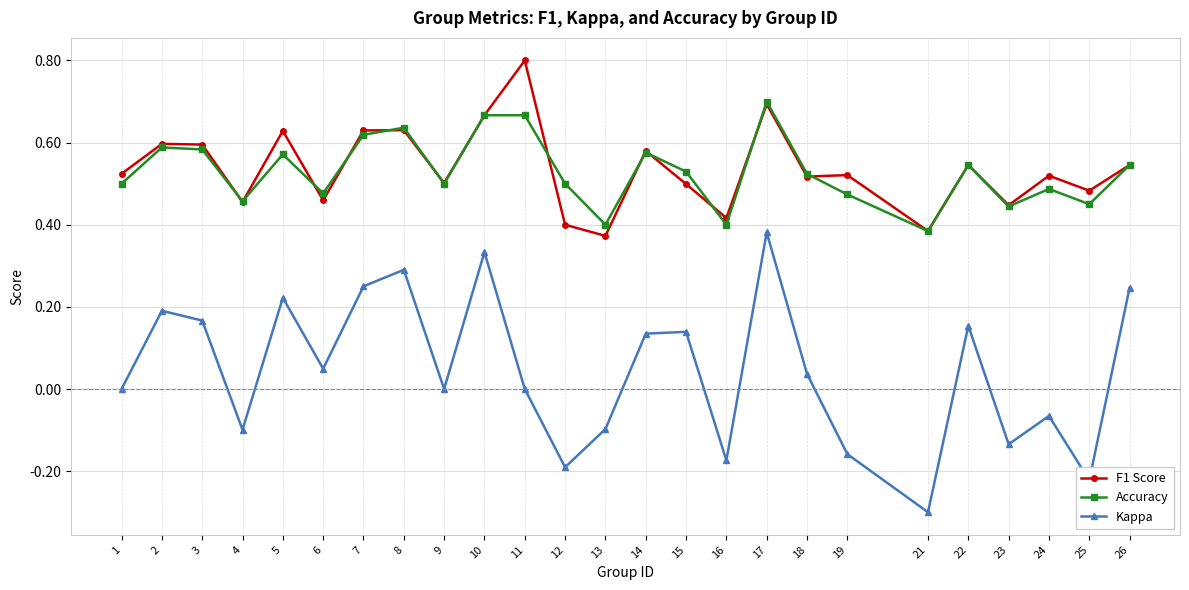

Count the number of data series in this chart.

3